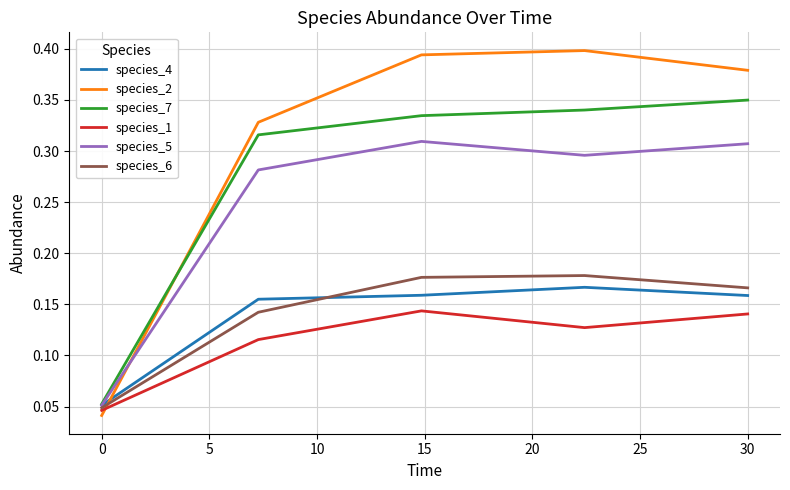

How many interior local peaks does the species_5 series have?

1